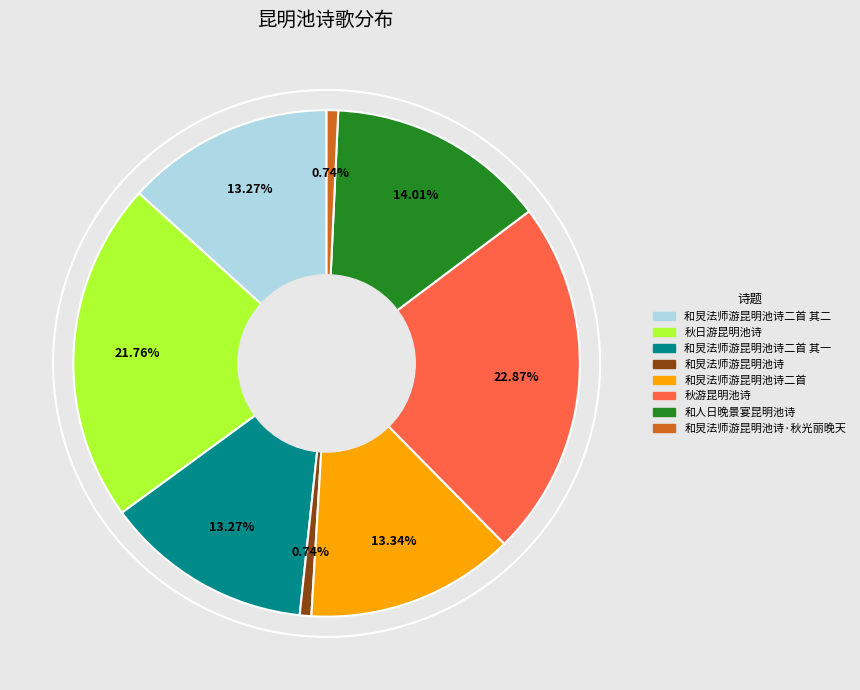

Does any single category account for the majority?

No